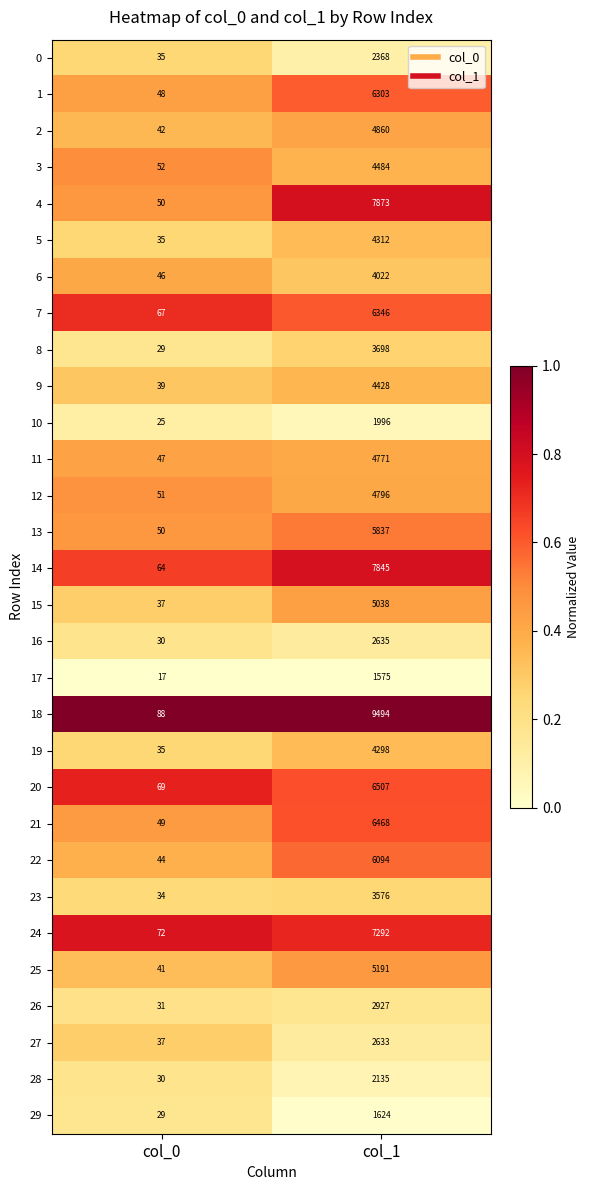

Rank the series at col_1 from lowest to highest value.

17, 29, 10, 28, 0, 27, 16, 26, 23, 8, 6, 19, 5, 9, 3, 11, 12, 2, 15, 25, 13, 22, 1, 7, 21, 20, 24, 14, 4, 18